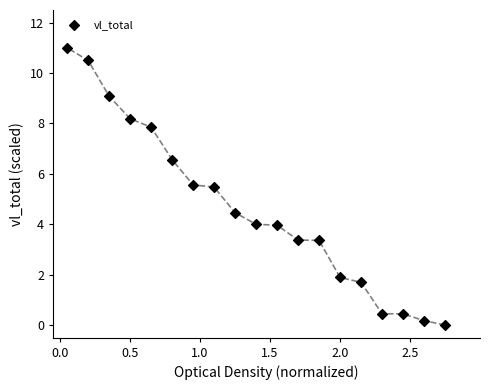

What is the range of X values (max minus min)?

2.7